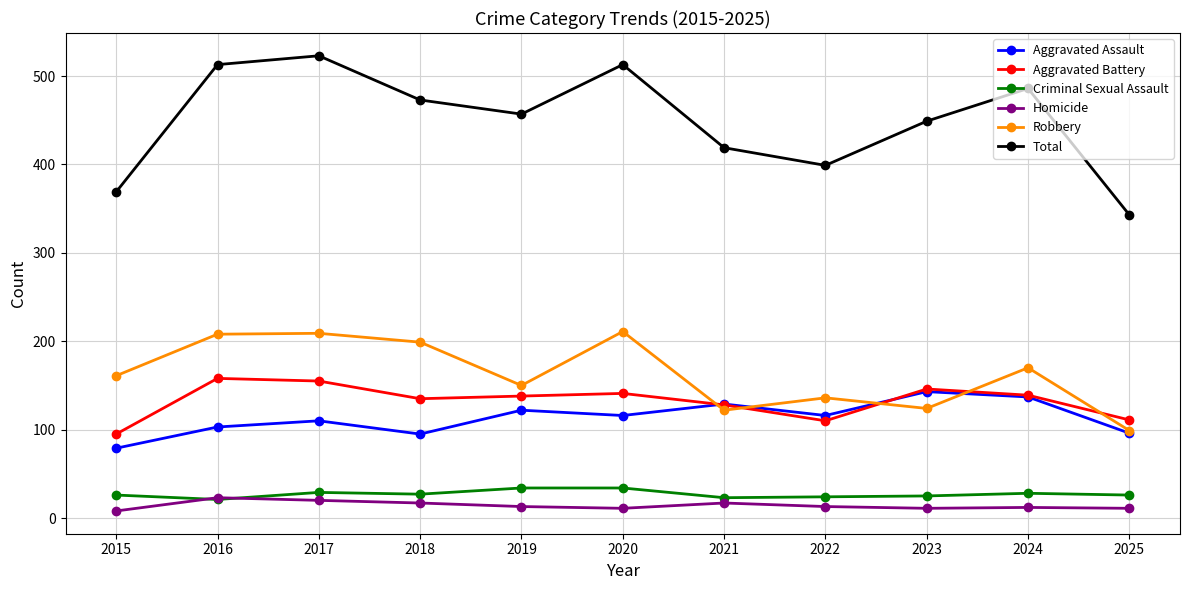

What is the difference between the highest and lowest values at 2021?

402